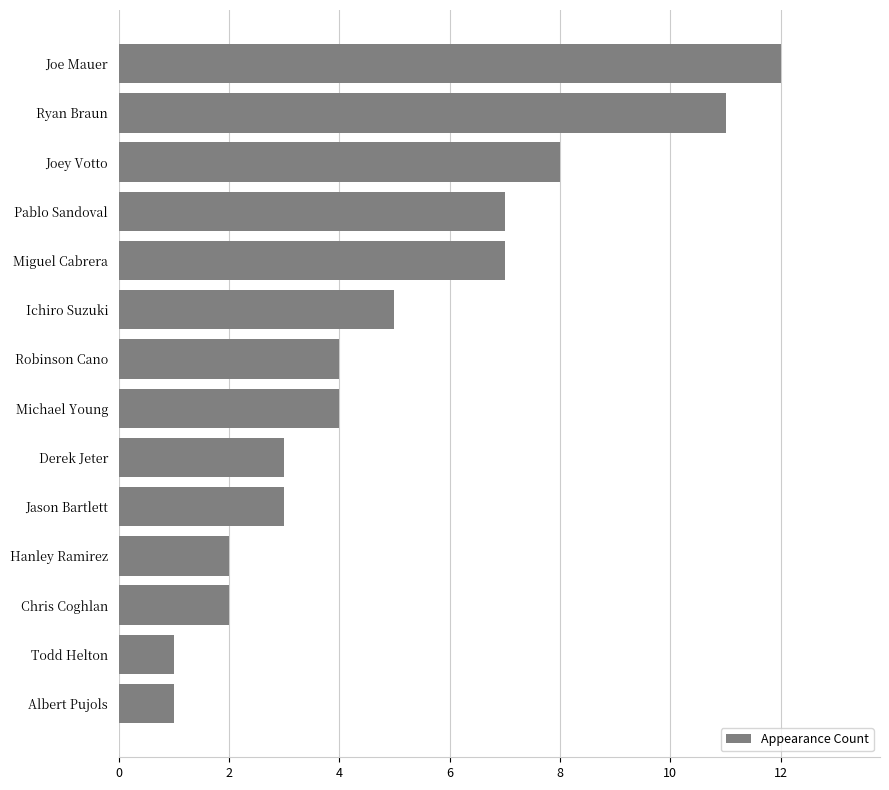

What is the difference between the maximum and minimum values?

11